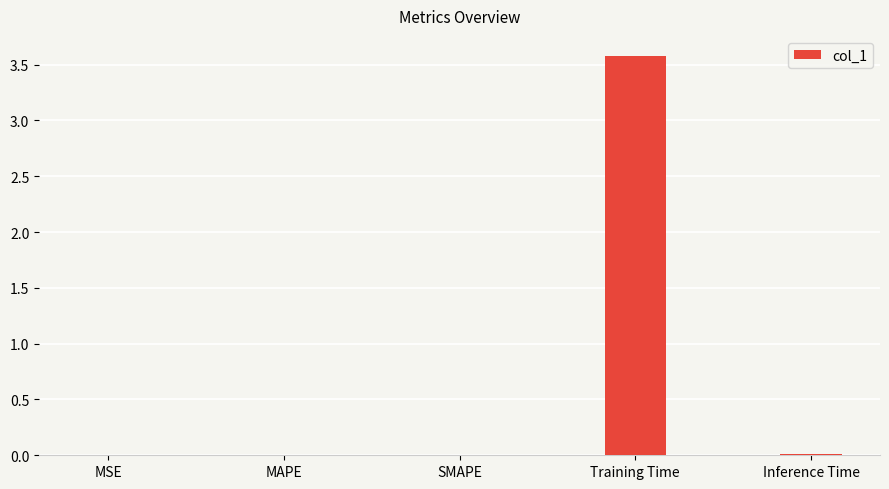

What is the sum of all values?

3.6